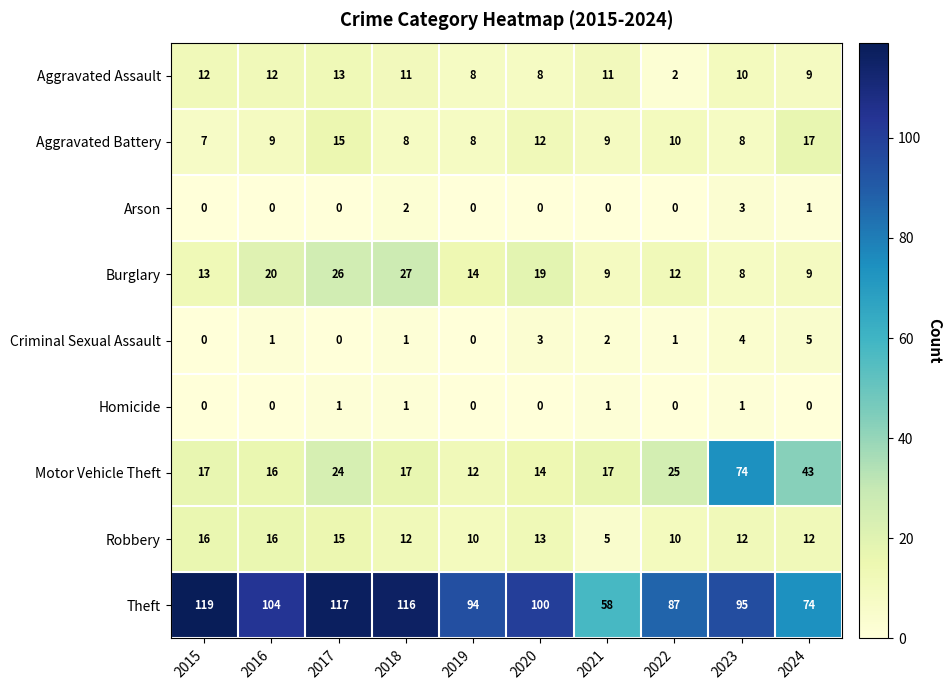

At which label does Aggravated Battery reach its peak?

2024